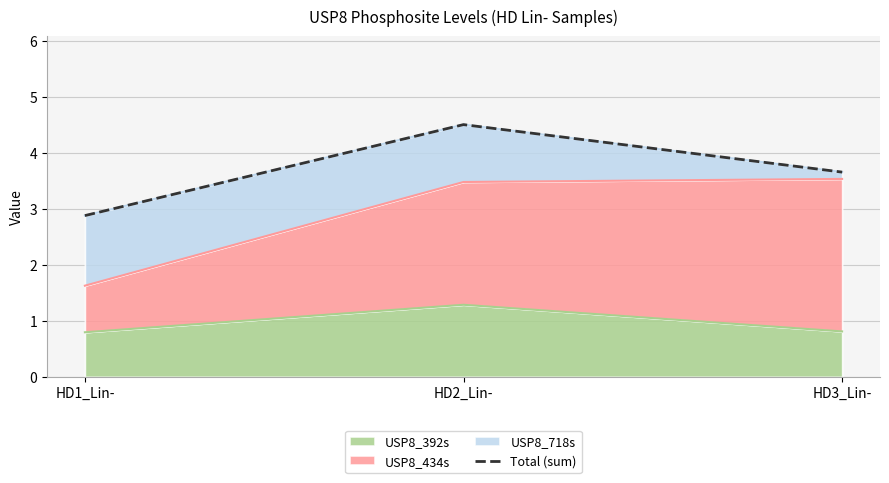

The chart shows a value of 4.9 at HD1_Lin-. True or false?

False